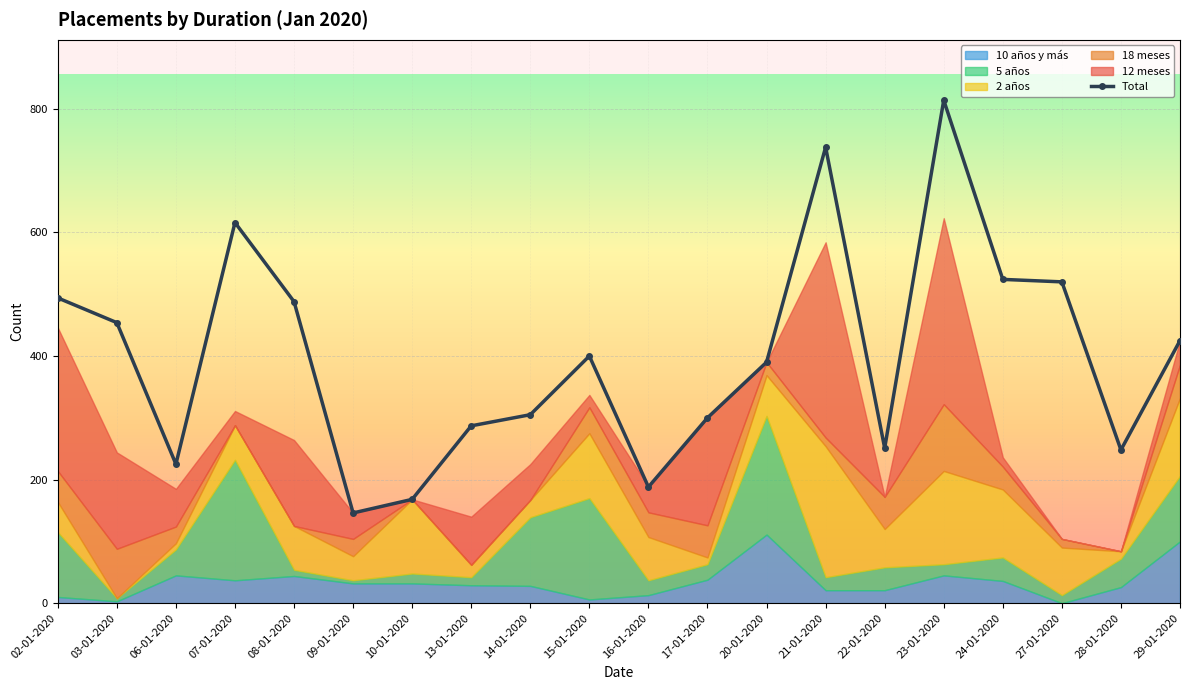

What is the ratio of the value at 09-01-2020 to the value at 07-01-2020?

0.2